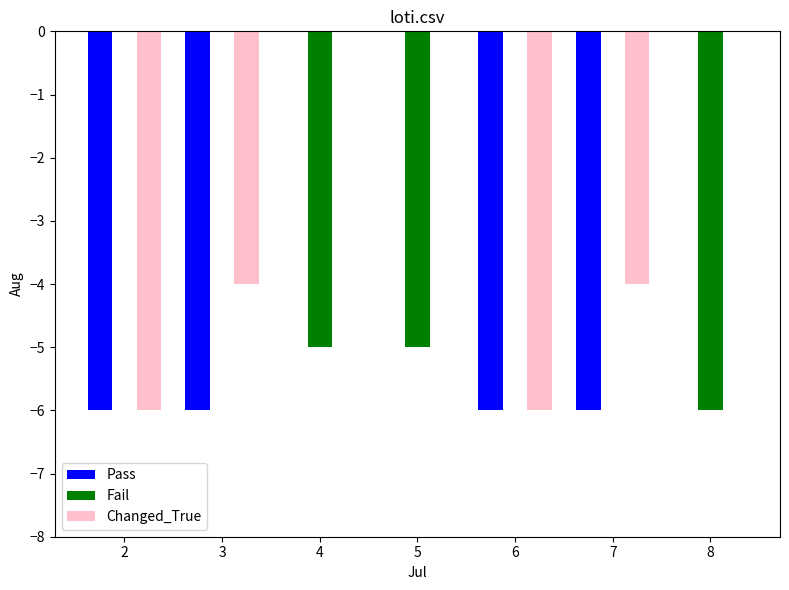

Does the chart contain stacked bars?

No